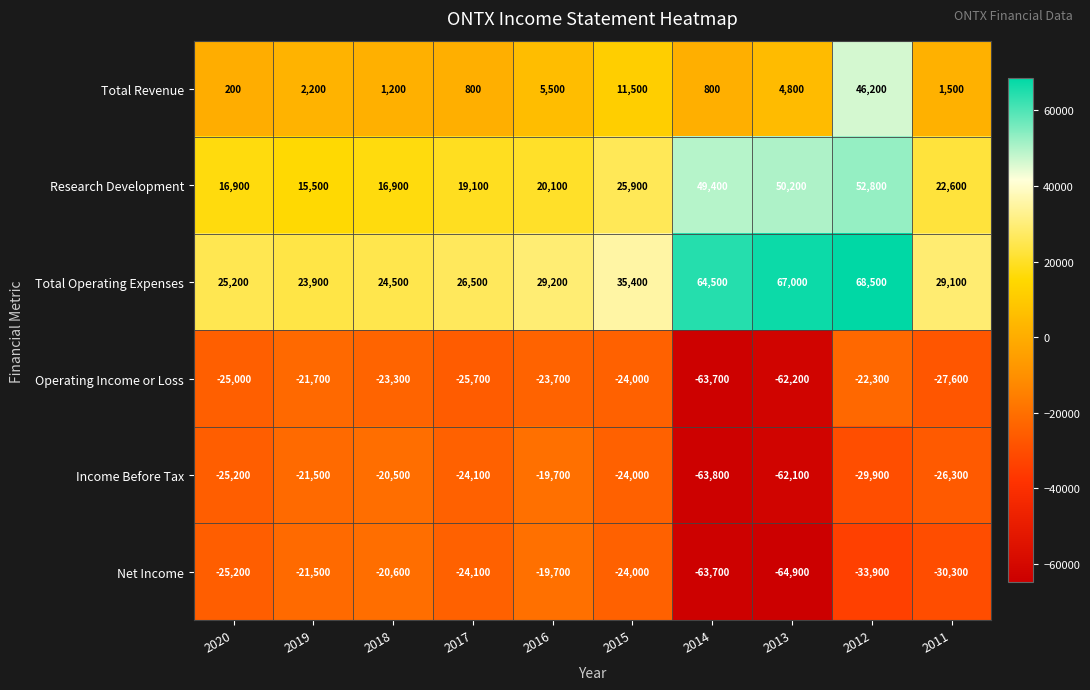

Which category has the highest value across all series?

2012